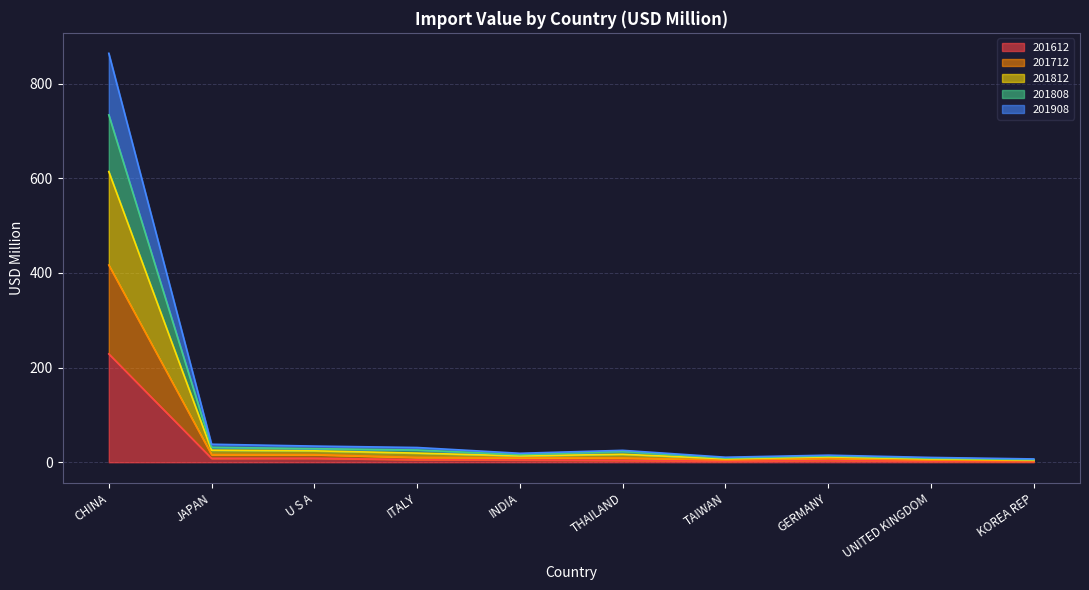

What value does the 201612 series have at INDIA?

4.9